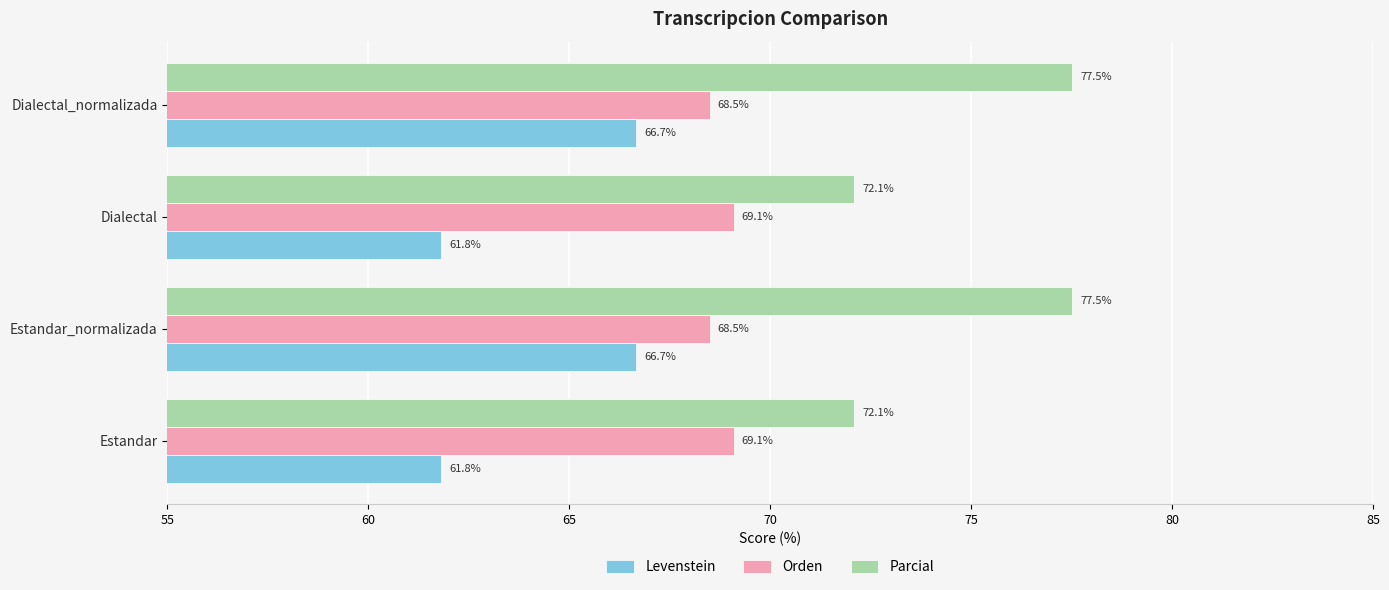

What is the minimum value shown in the chart?

61.8